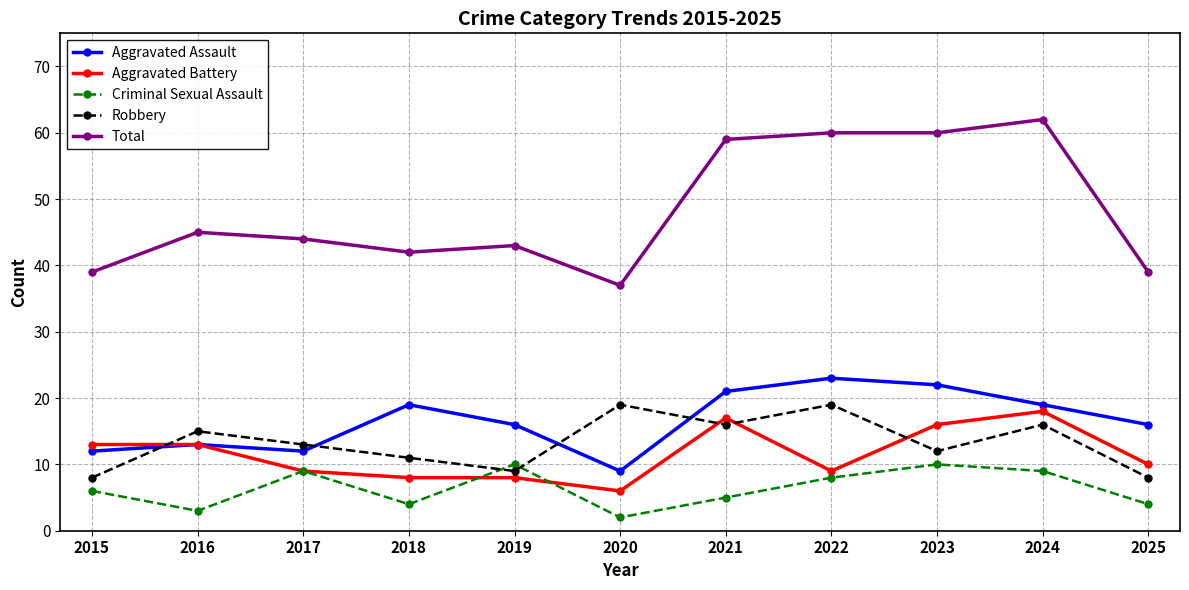

True or false: Aggravated Battery and Total cross at least once.

False